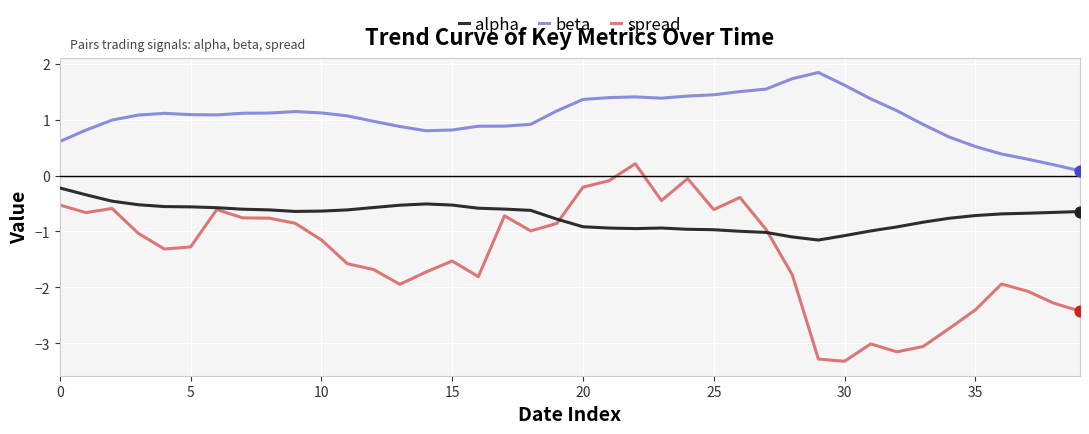

Which series has the widest spread of values?

spread